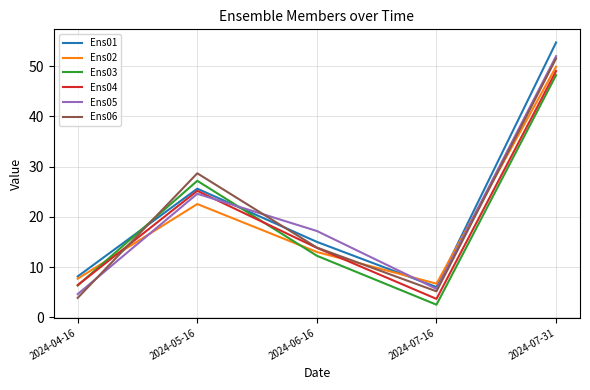

True or false: Ens06 has more than 2 points higher than both neighbors.

False